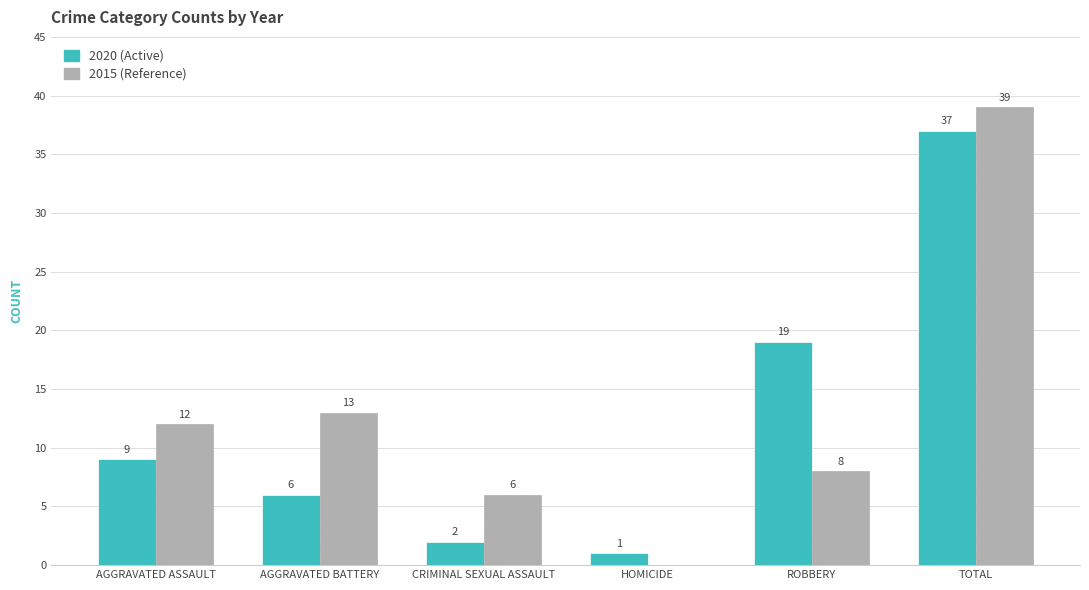

How many groups of bars are there?

6